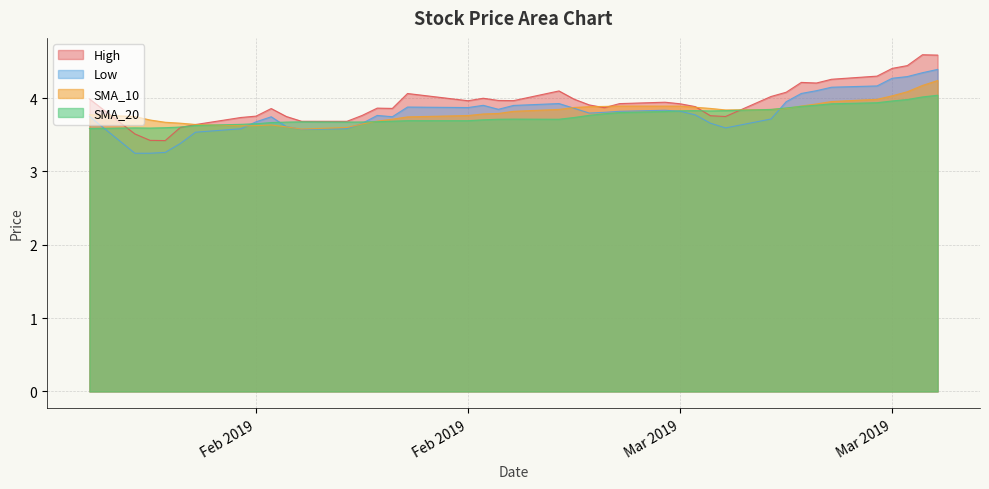

How many lines are shown in the chart?

4